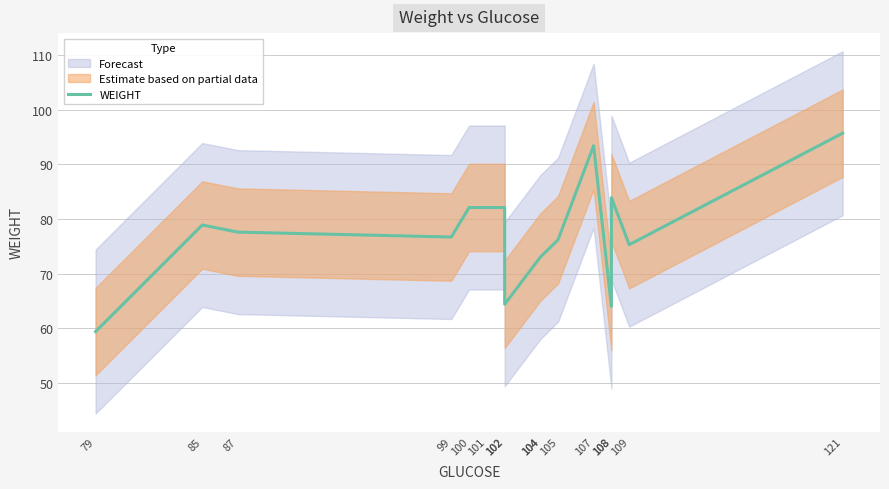

Where is the data nearest to the value 77?

99